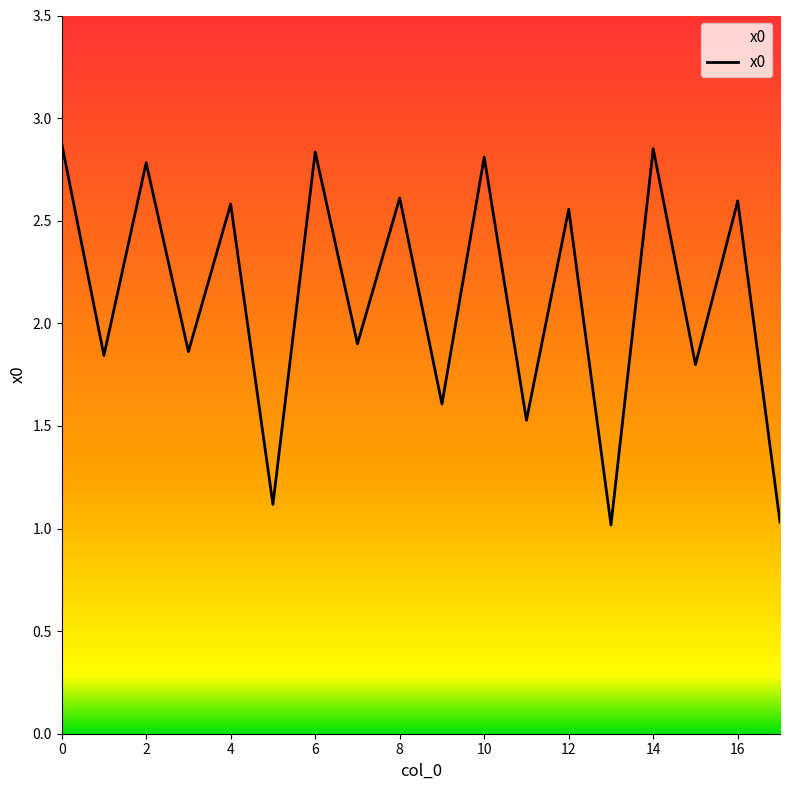

What is the smallest value displayed?

1.0